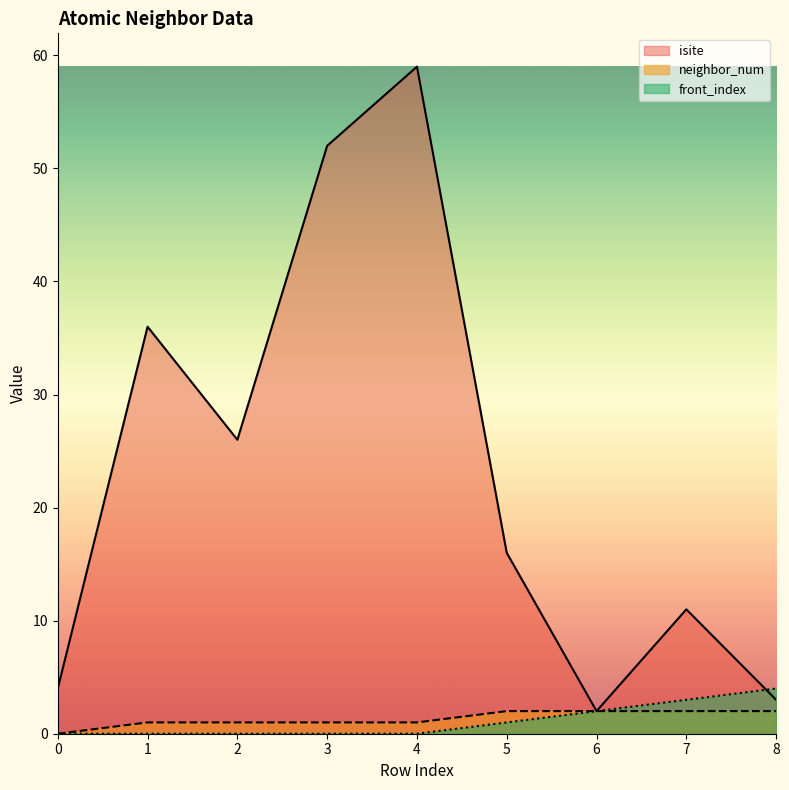

What is the total value across all series at 5?

19